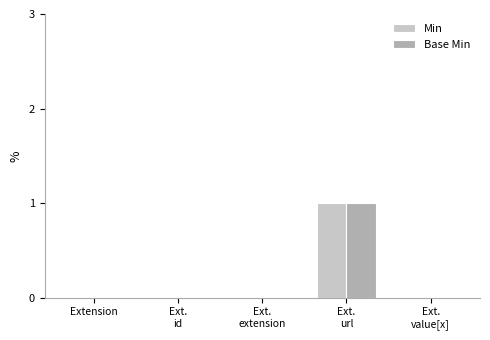

The value of Base Min at Extension is 1. True or false?

False